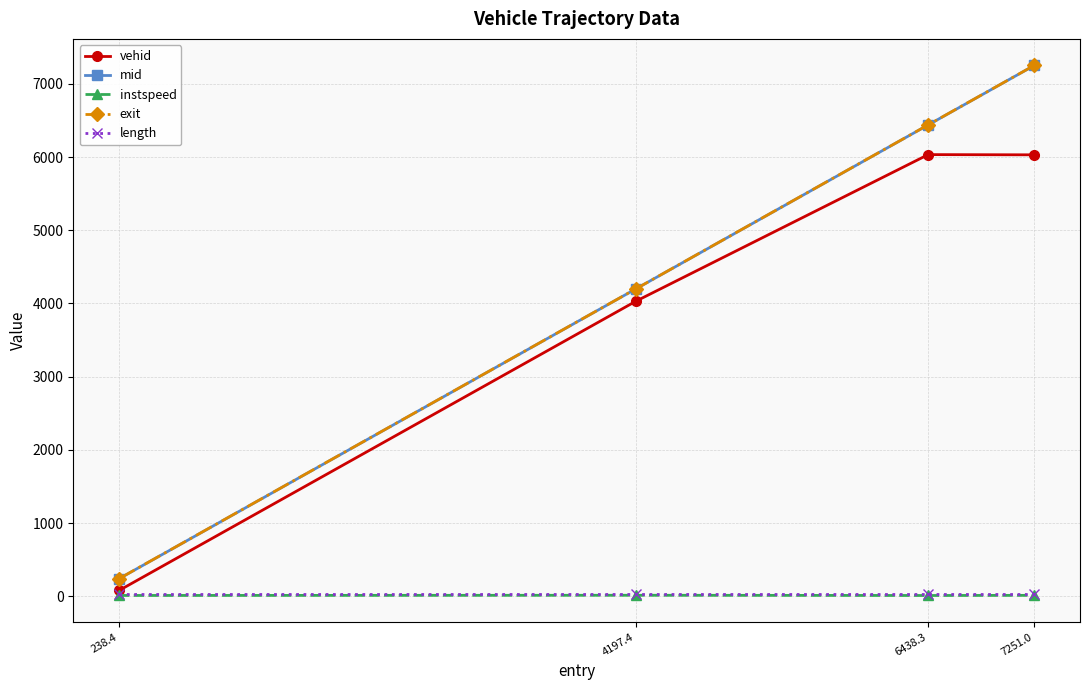

Rank the categories by mid value from lowest to highest.

238.4, 4197.4, 6438.3, 7251.0